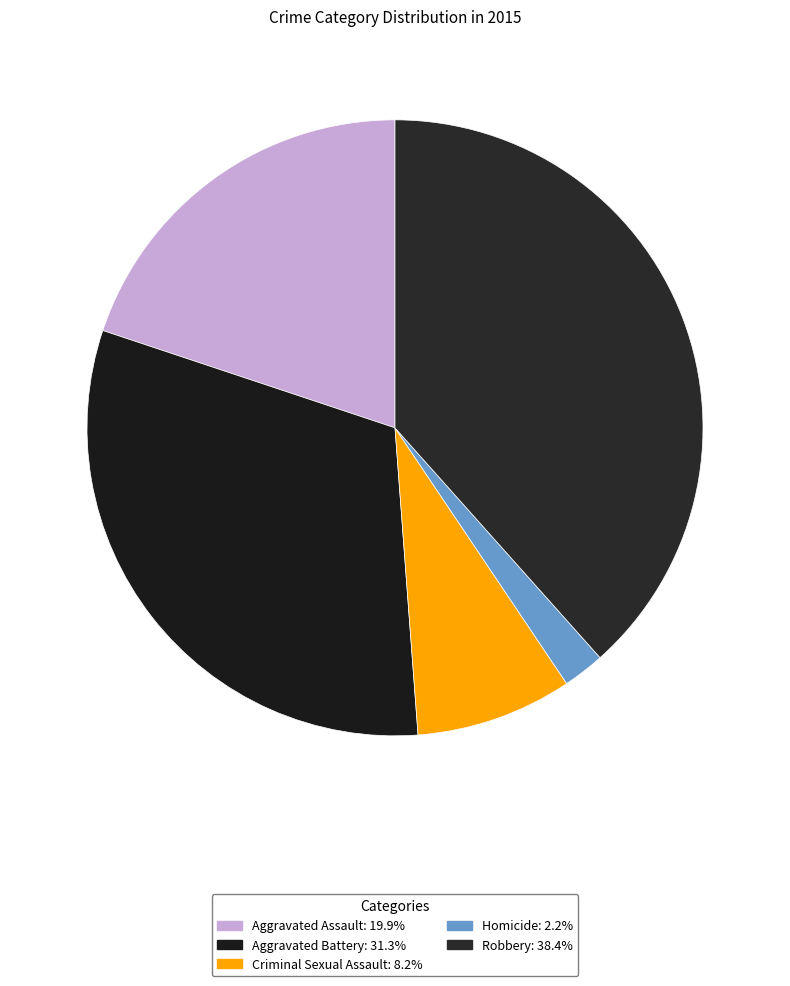

Is there a majority slice in this chart?

No